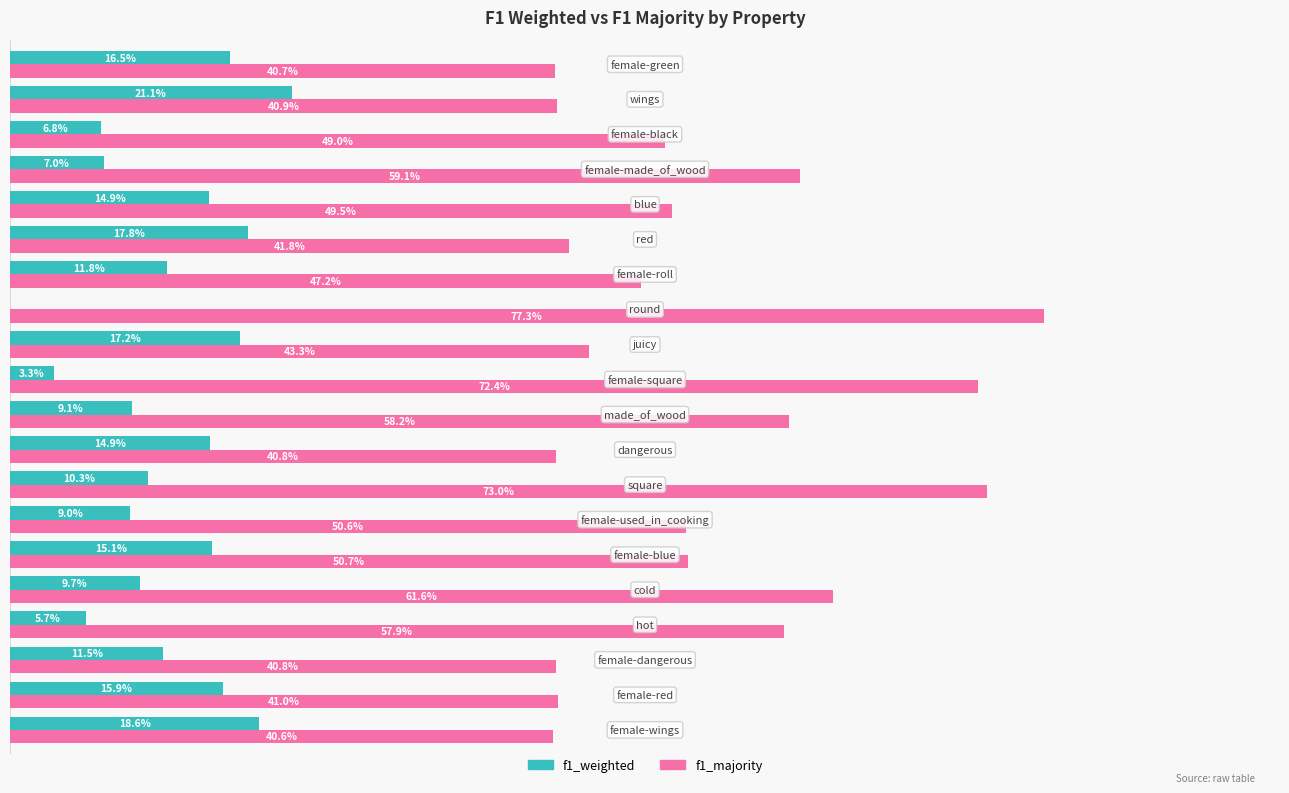

What is the label of the 5th bar from the right?

15